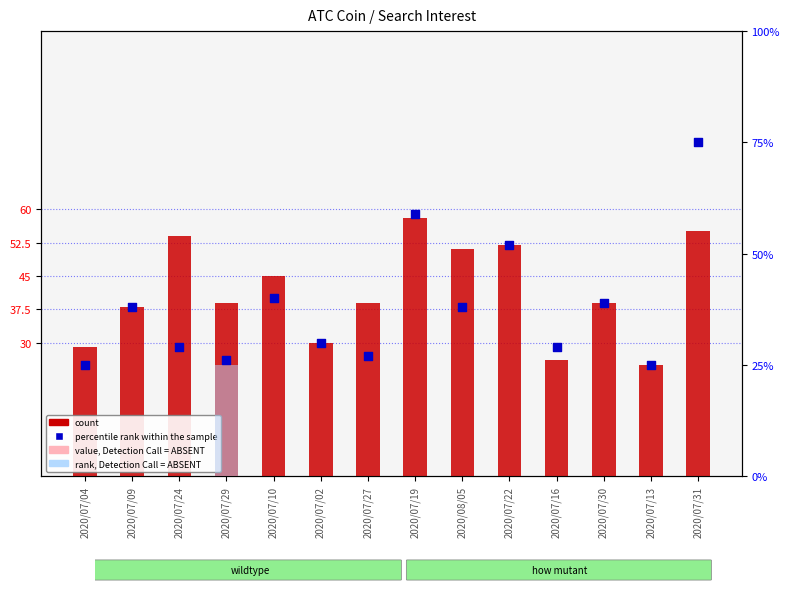

At how many categories does at least one series exceed 36?

10